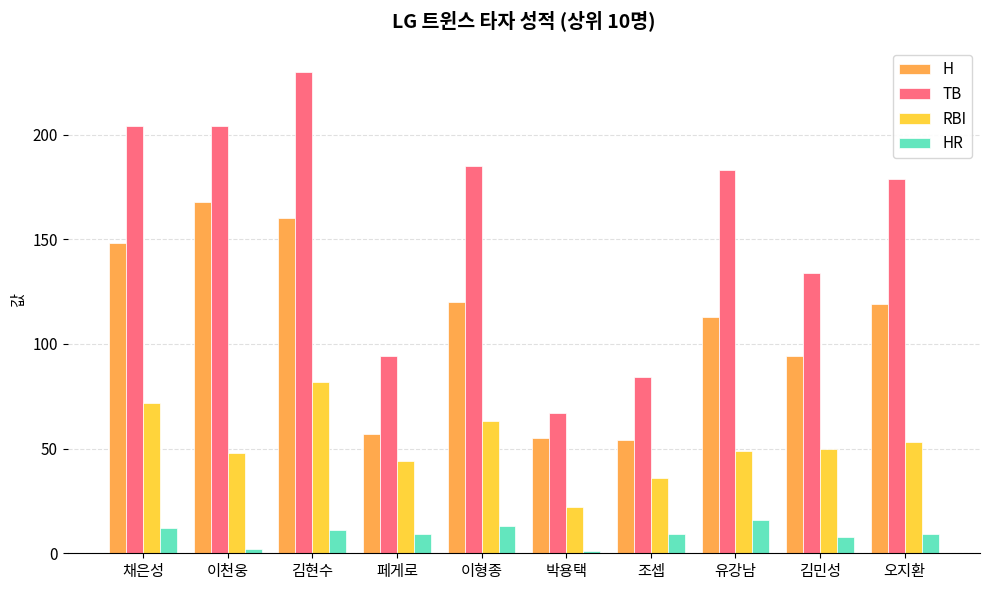

What is the label of the 4th bar from the right?

조셉